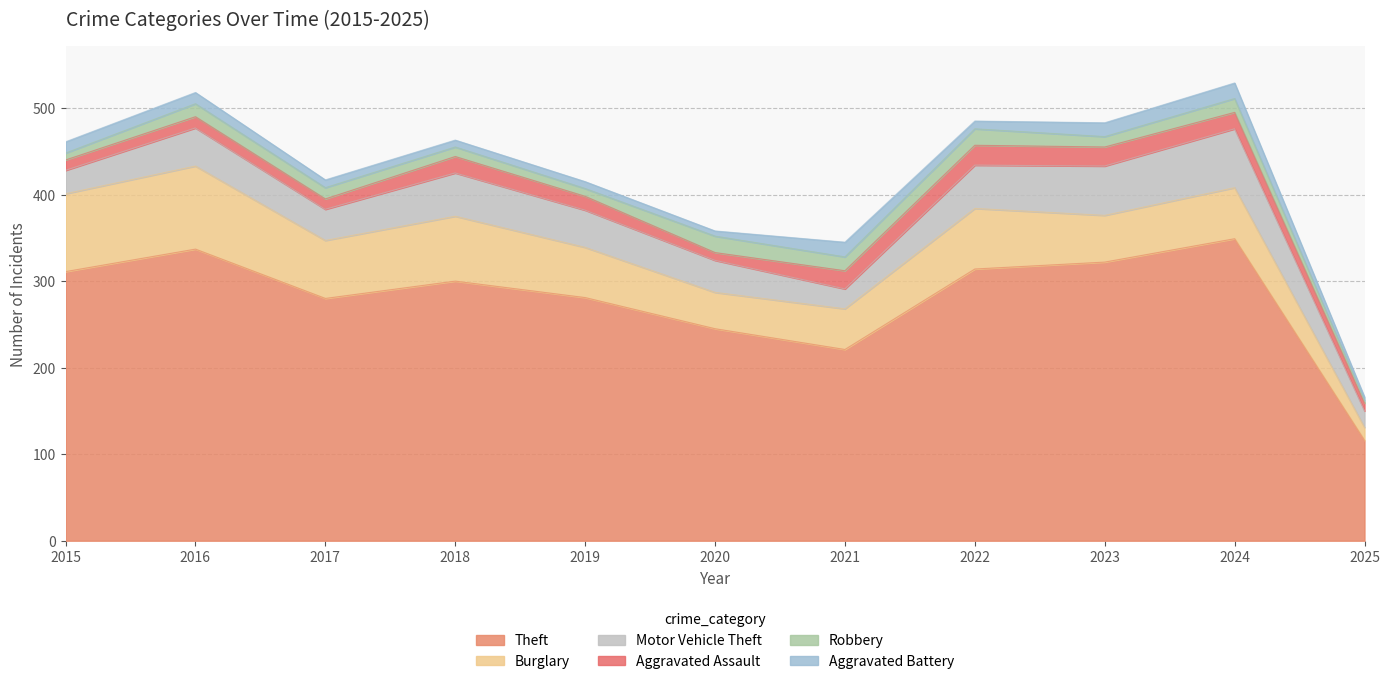

At which category does Motor Vehicle Theft reach its first local peak?

2016